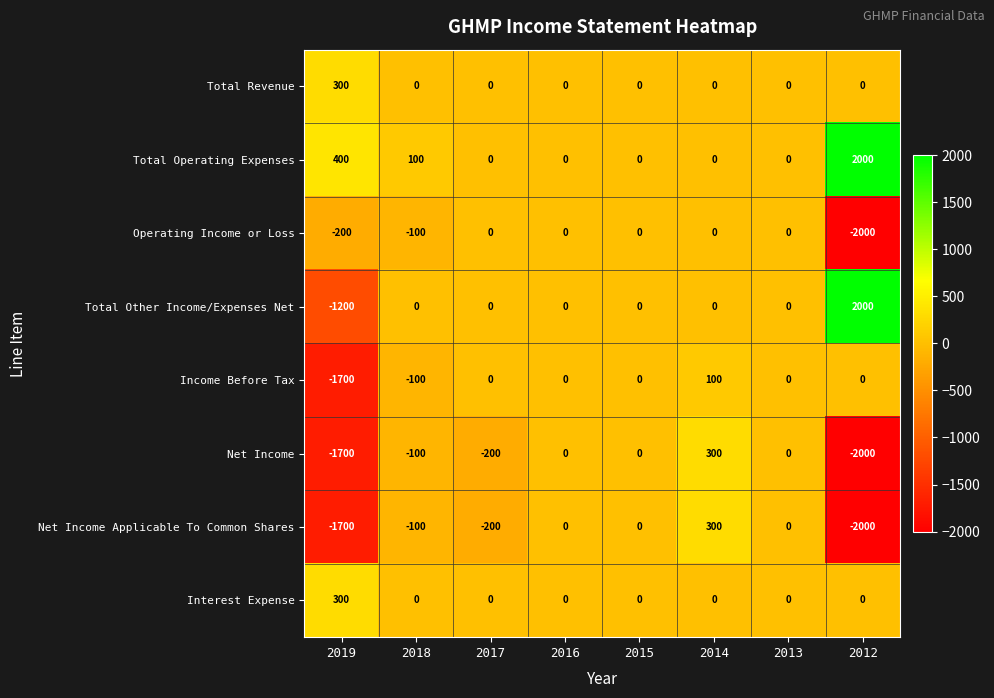

Which label corresponds to the largest value in the chart?

2012